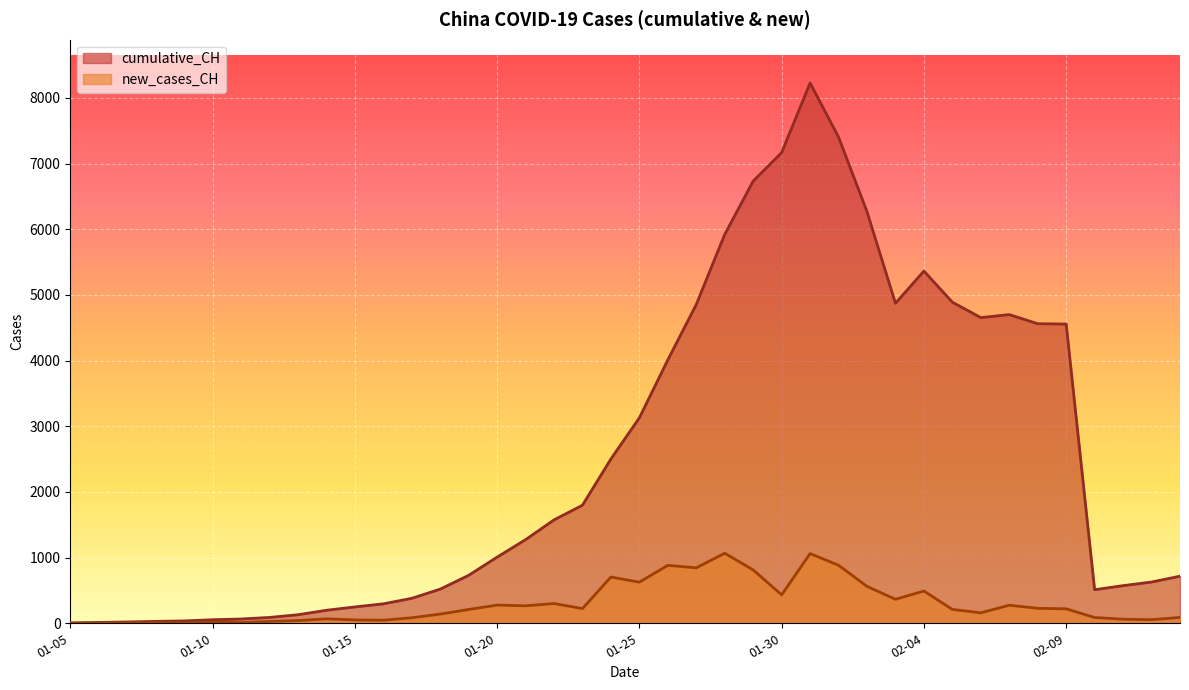

How many lines are shown in the chart?

2